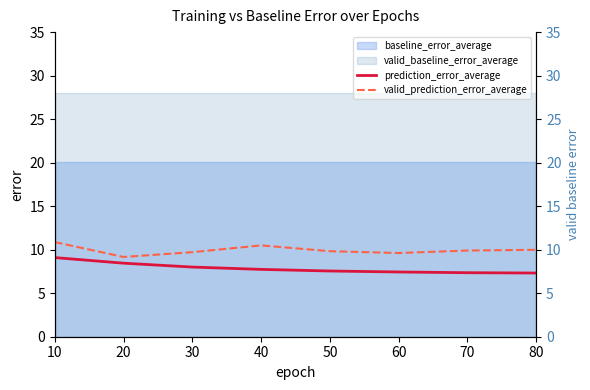

What is the value of the prediction_error_average point at the 1st from the left?

9.1